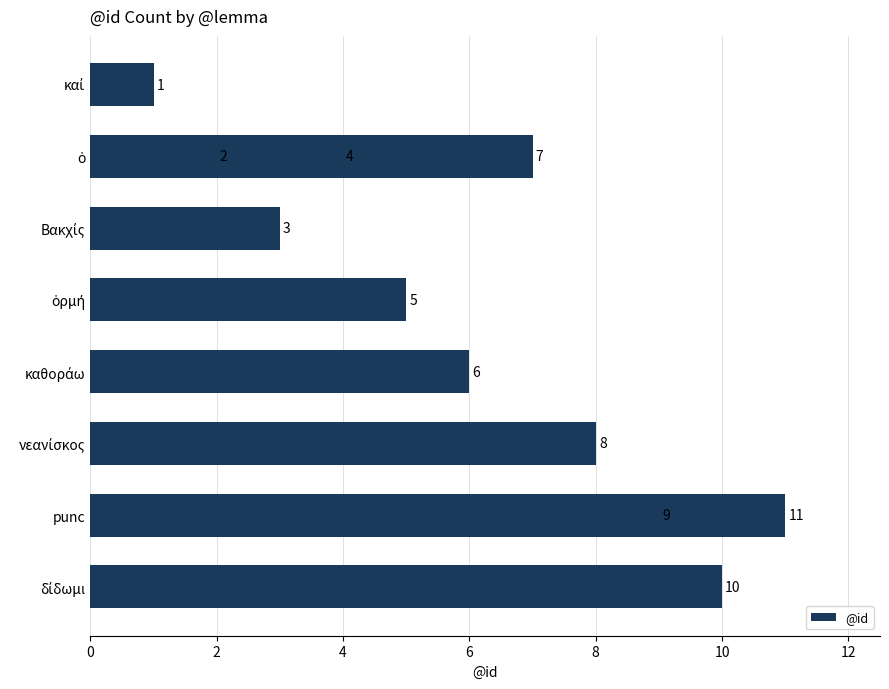

Count the number of values greater than 6.

5